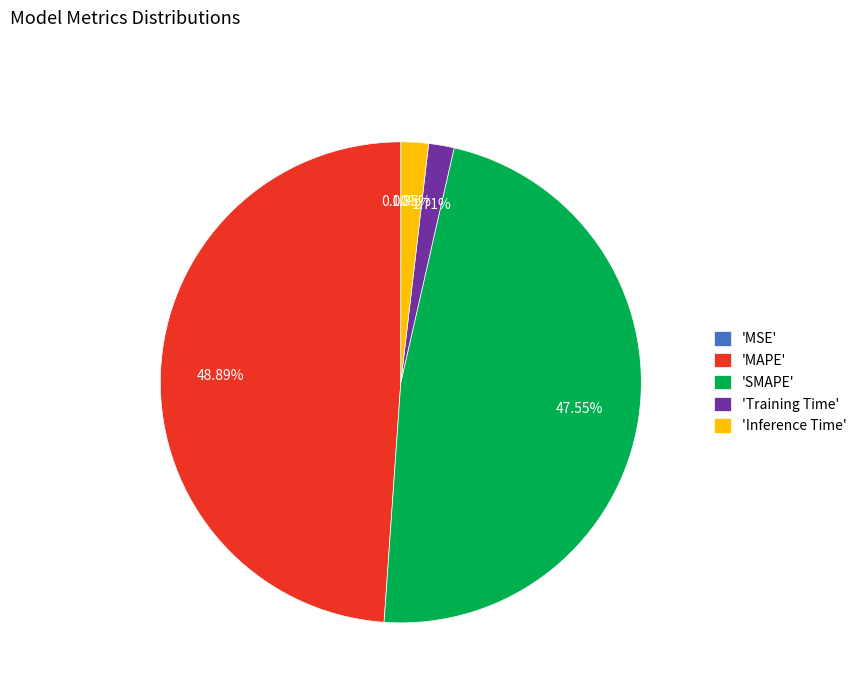

Which slice is the largest?

'MAPE'